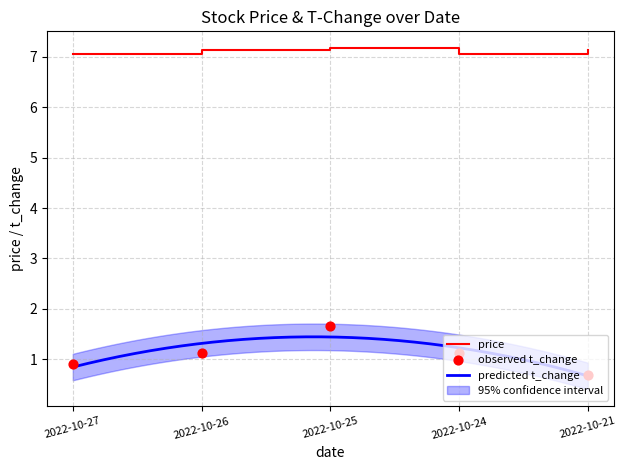

At which category is the sum across all series the highest?

2022-10-25